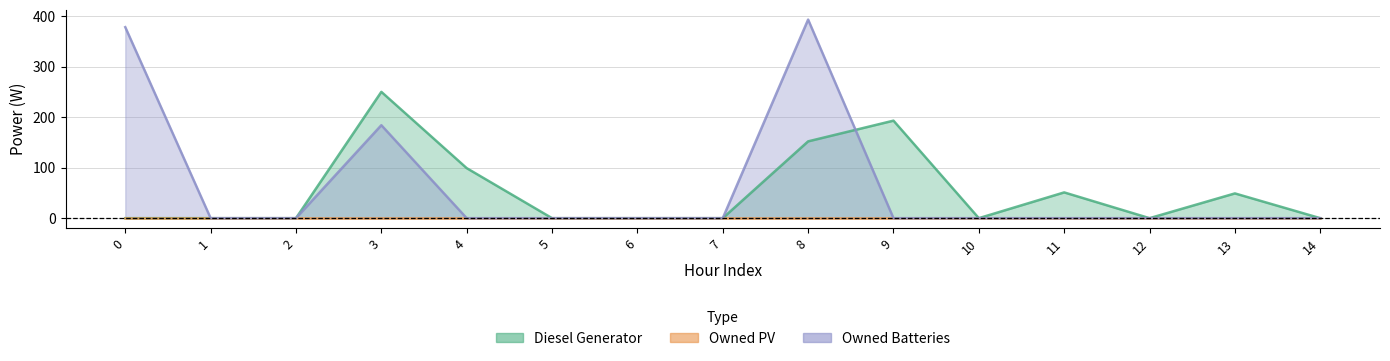

At how many categories does at least one series exceed 325?

2